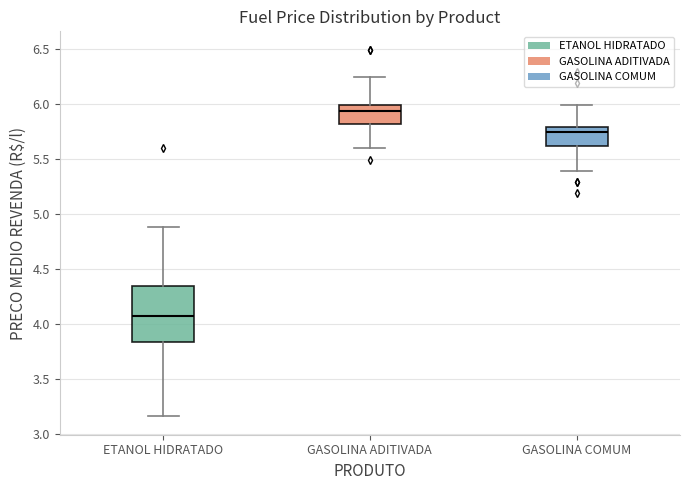

Comparing the boxes themselves (not the whiskers), which one is the tallest?

ETANOL HIDRATADO